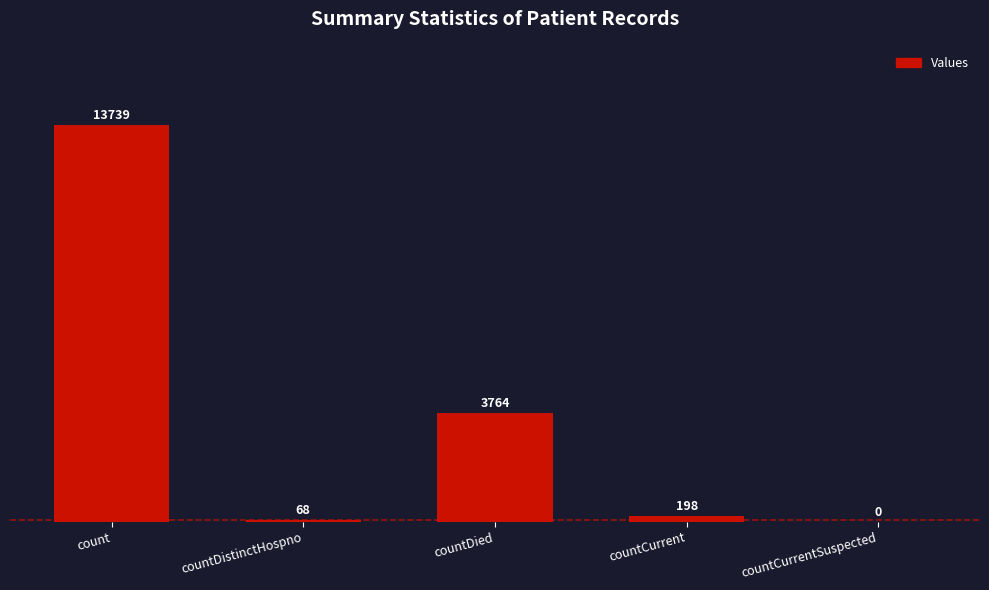

What is the change in value from count to countCurrentSuspected?

-13739